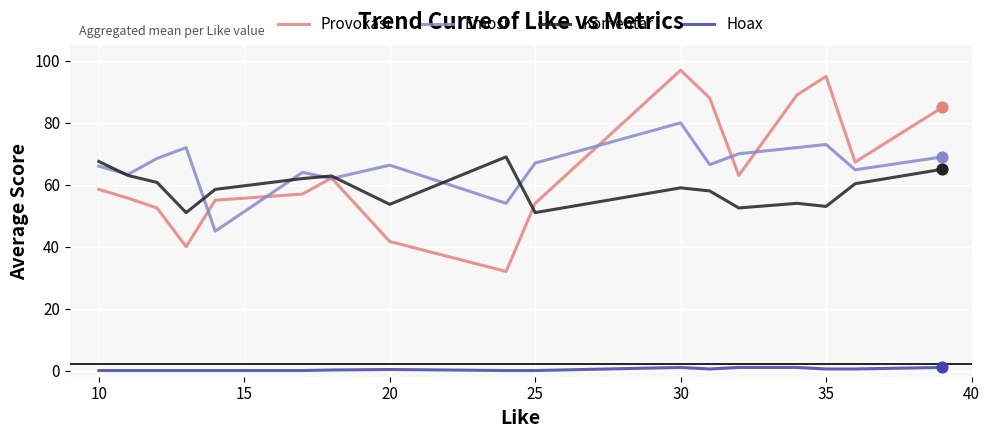

What is the maximum value shown in the chart?

97.0